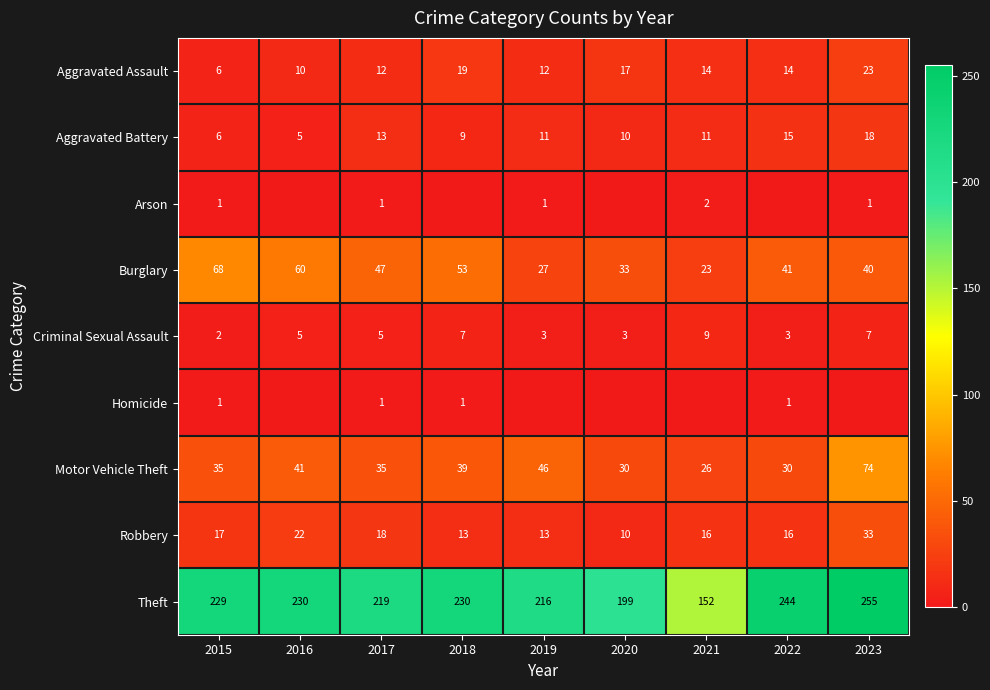

Where does the Aggravated Battery series first go above 11?

2017